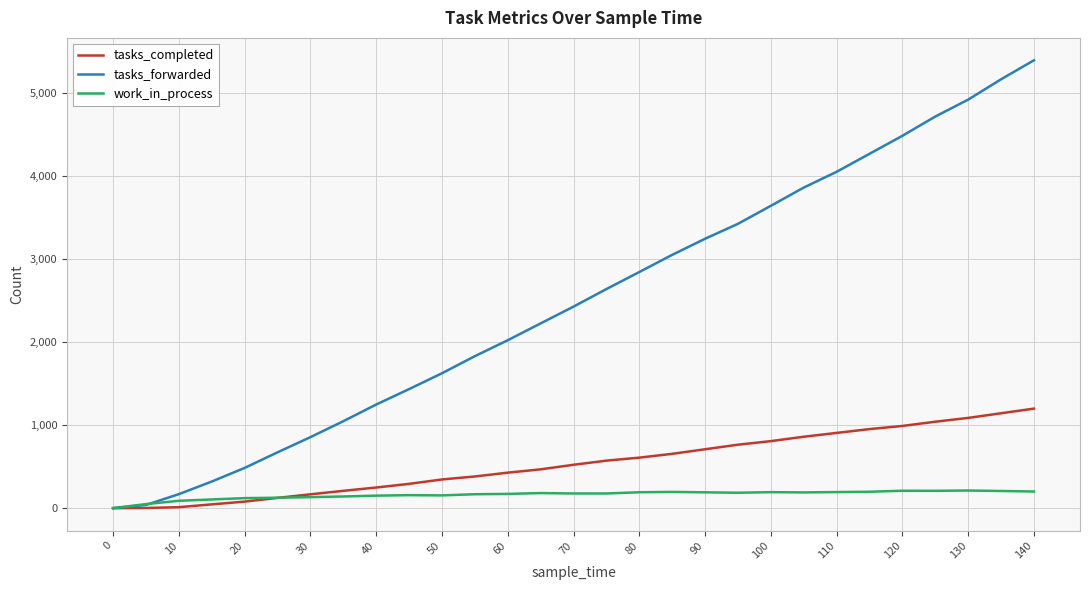

How many lines are shown in the chart?

3